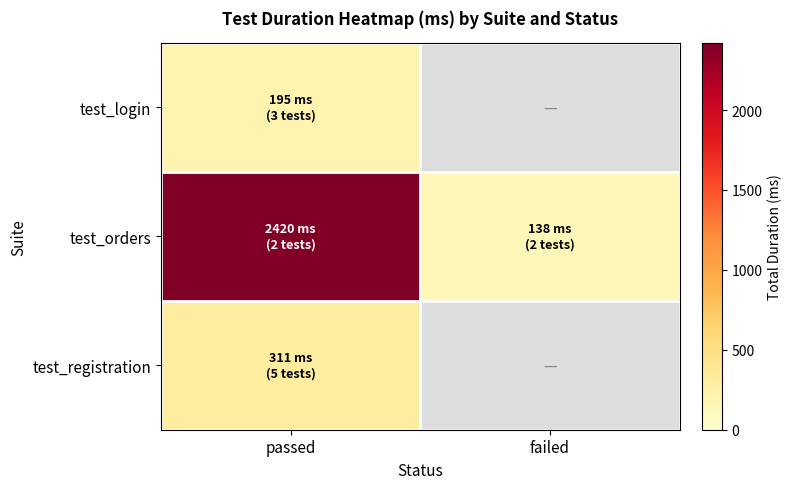

What is the greatest value displayed?

2420.0